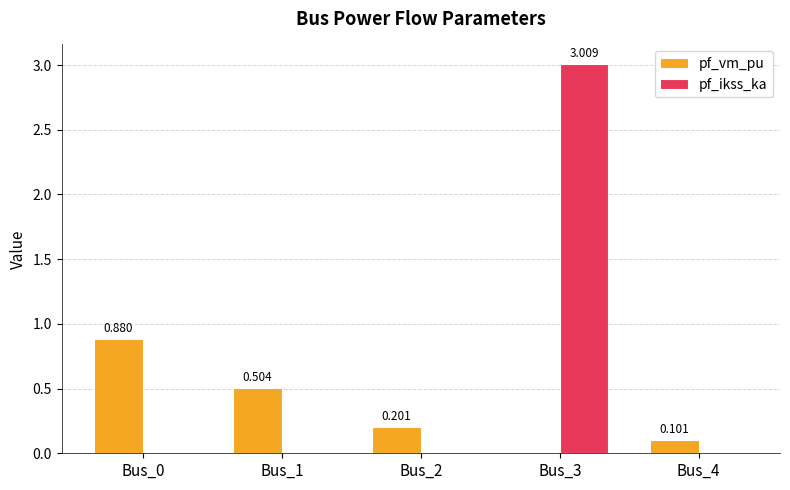

Between Bus_1 and Bus_2, which series saw the biggest shift?

pf_vm_pu